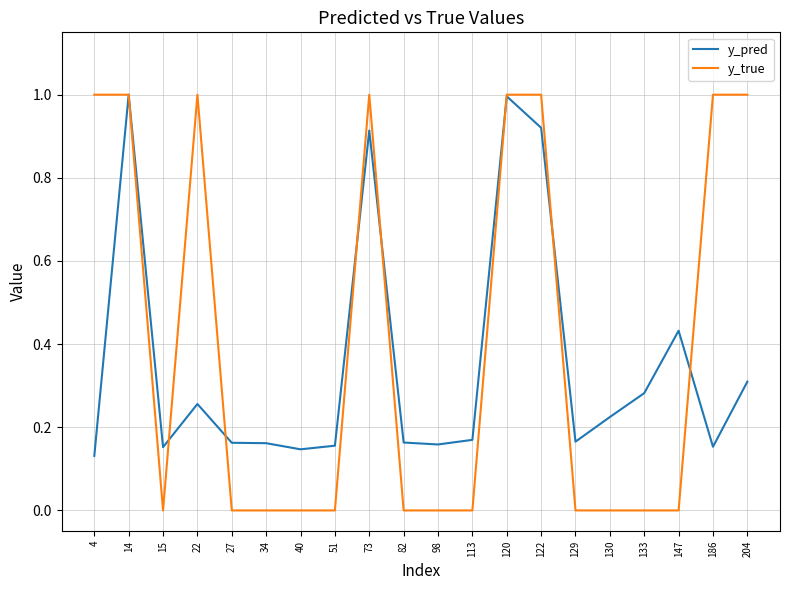

True or false: y_pred has a value of 0.6 at 120.

False